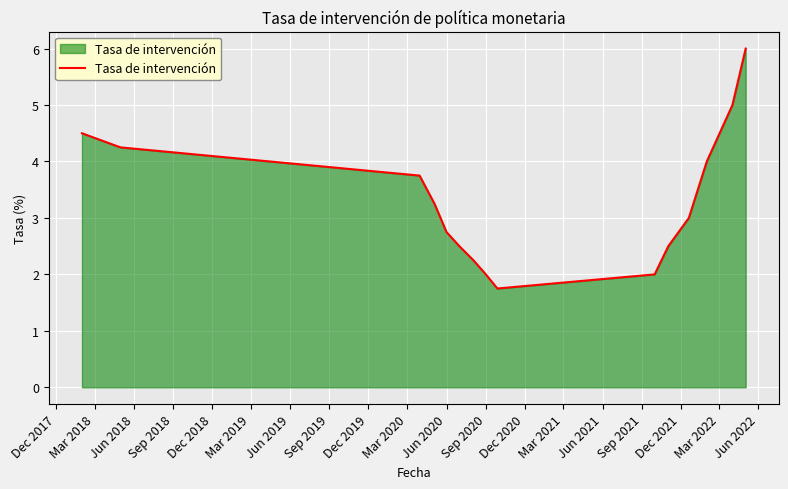

What is the minimum value shown in the chart?

1.8